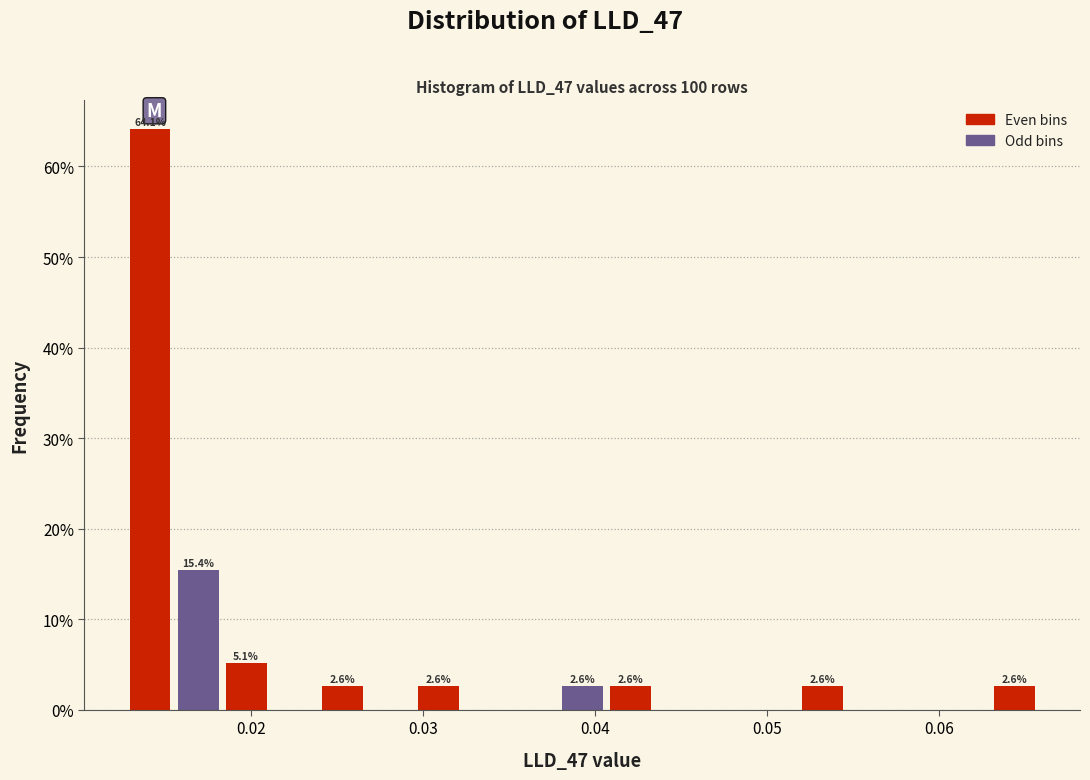

Around what value on the x-axis is the tallest bar? Give the approximate position of its centre, as read against the axis.

0.014